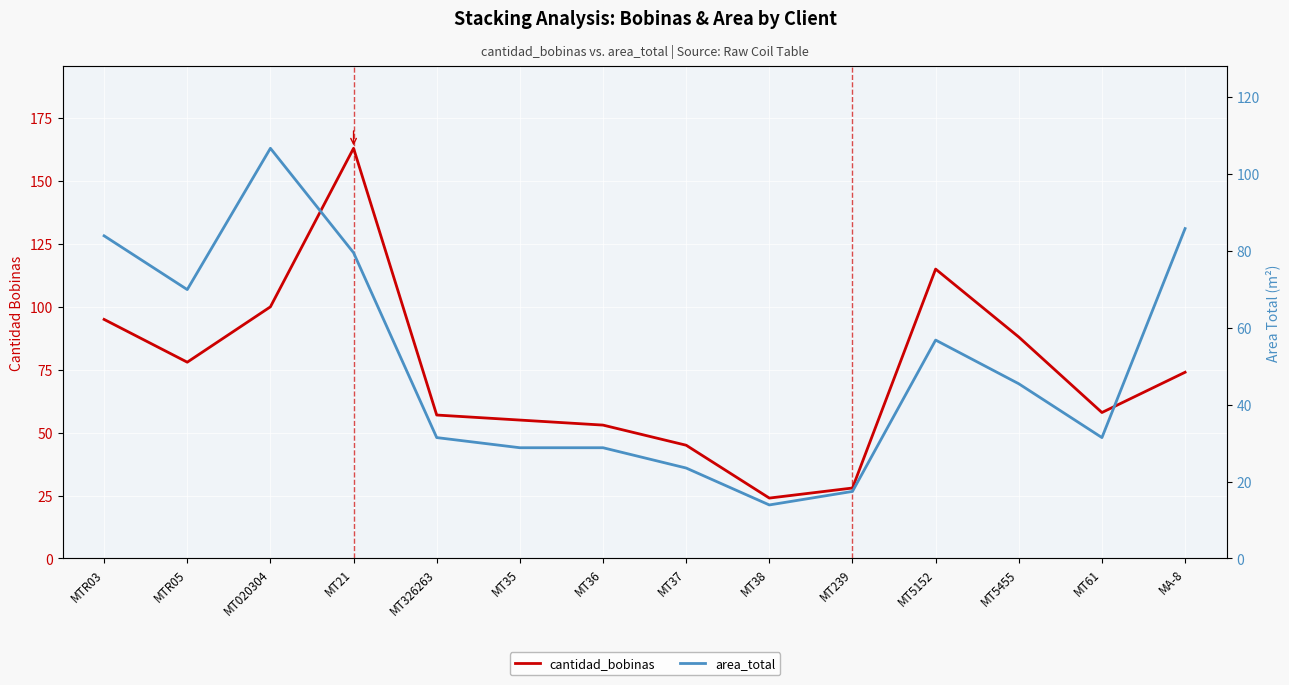

What is the difference between the highest and lowest values at MT5455?

42.6